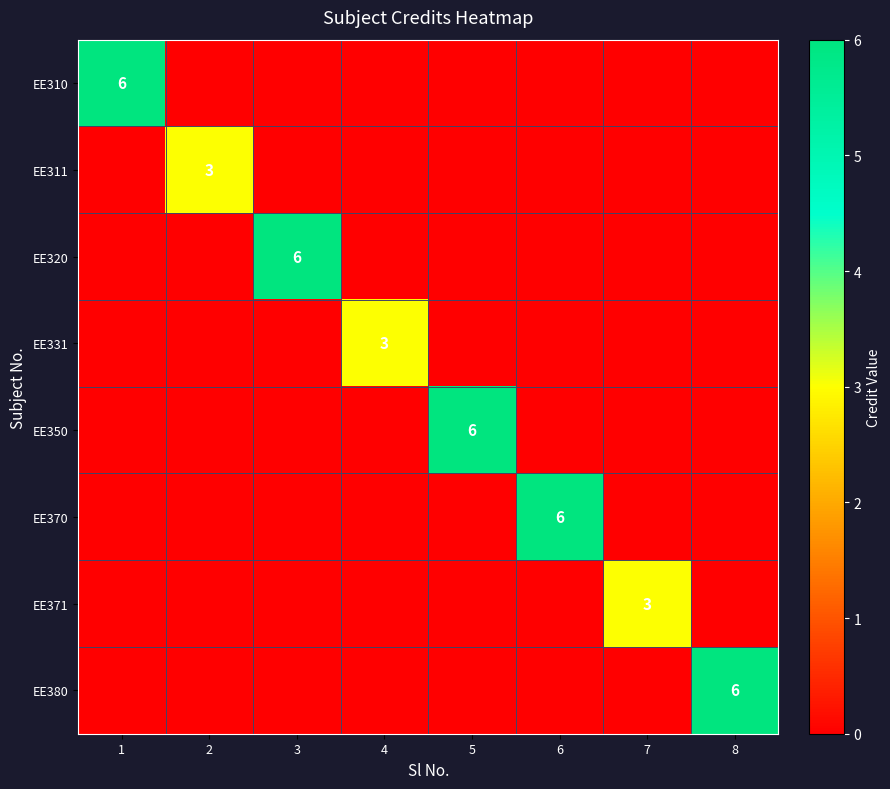

List the series in order of their peak value, lowest first.

EE311, EE331, EE371, EE310, EE320, EE350, EE370, EE380